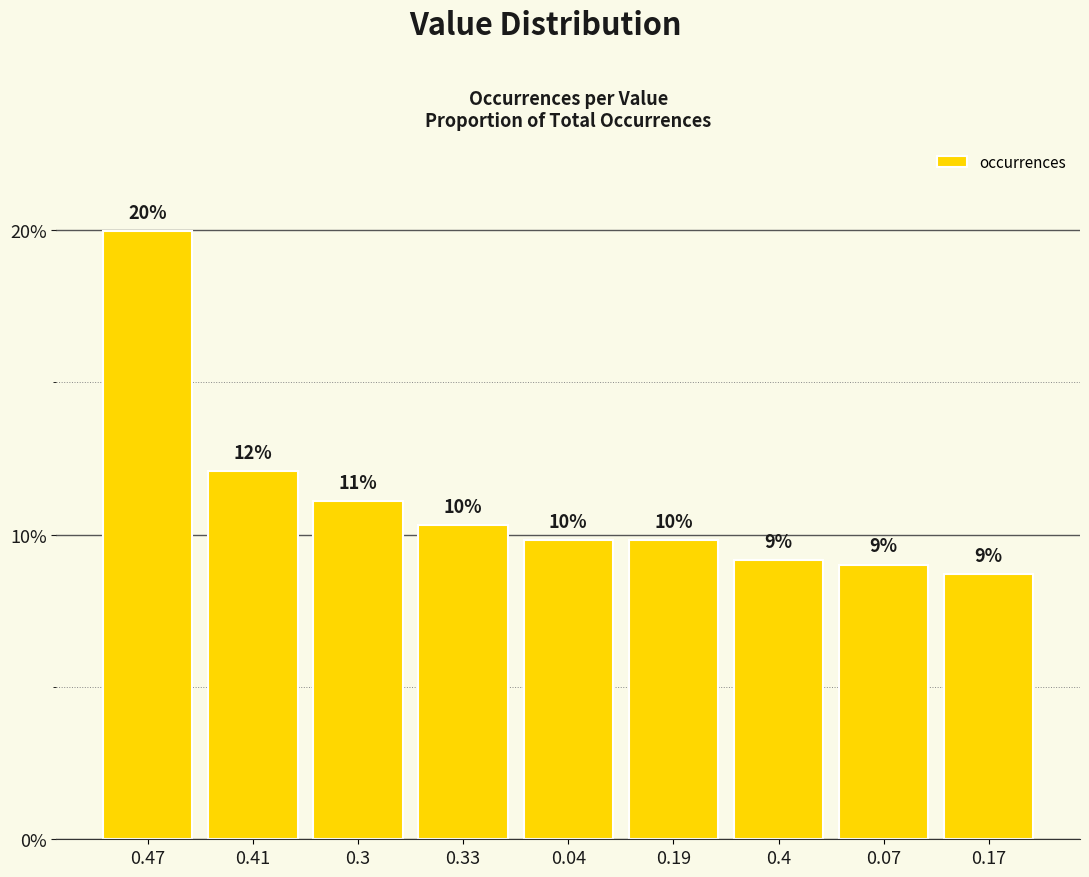

What is the maximum value shown in the chart?

20.0